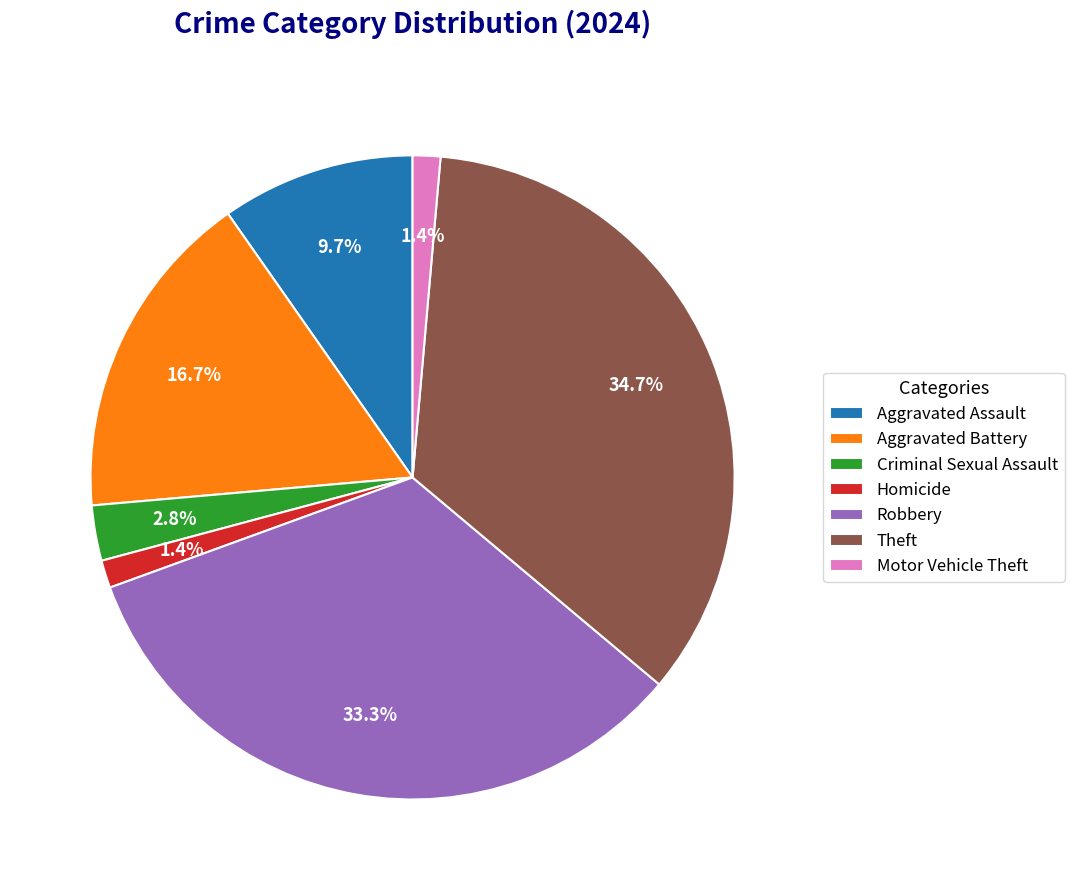

What is the largest slice in the pie chart?

Theft